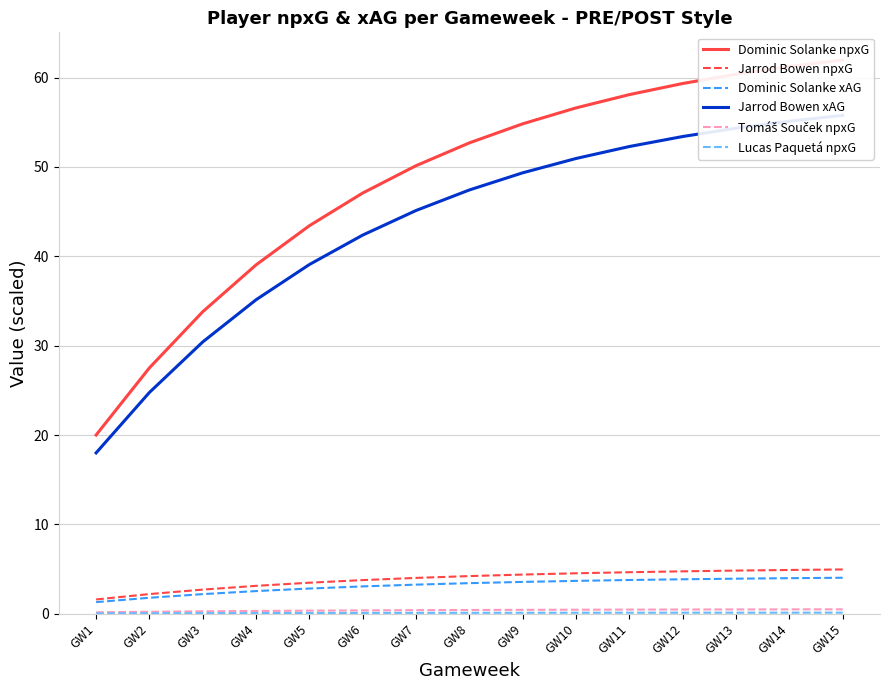

What is the minimum value for Dominic Solanke npxG?

20.0